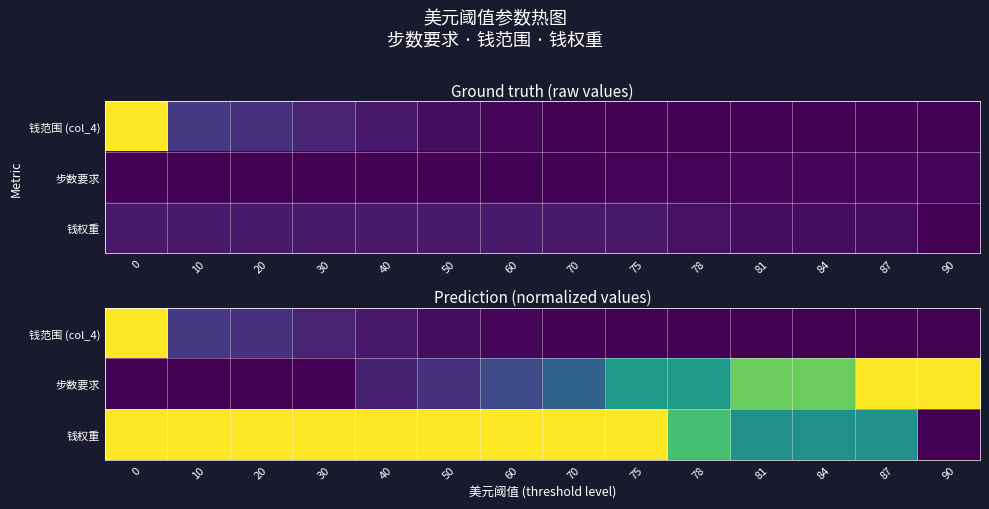

Is it true that 步数要求 equals 1.0 at 90?

True